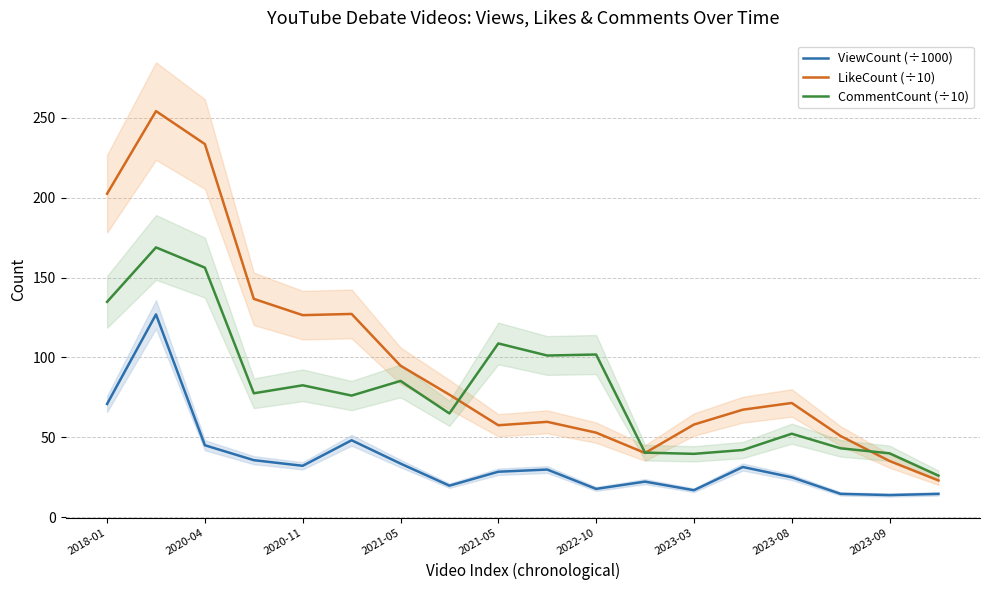

What is the highest value of the ViewCount (÷1000) series?

127.0